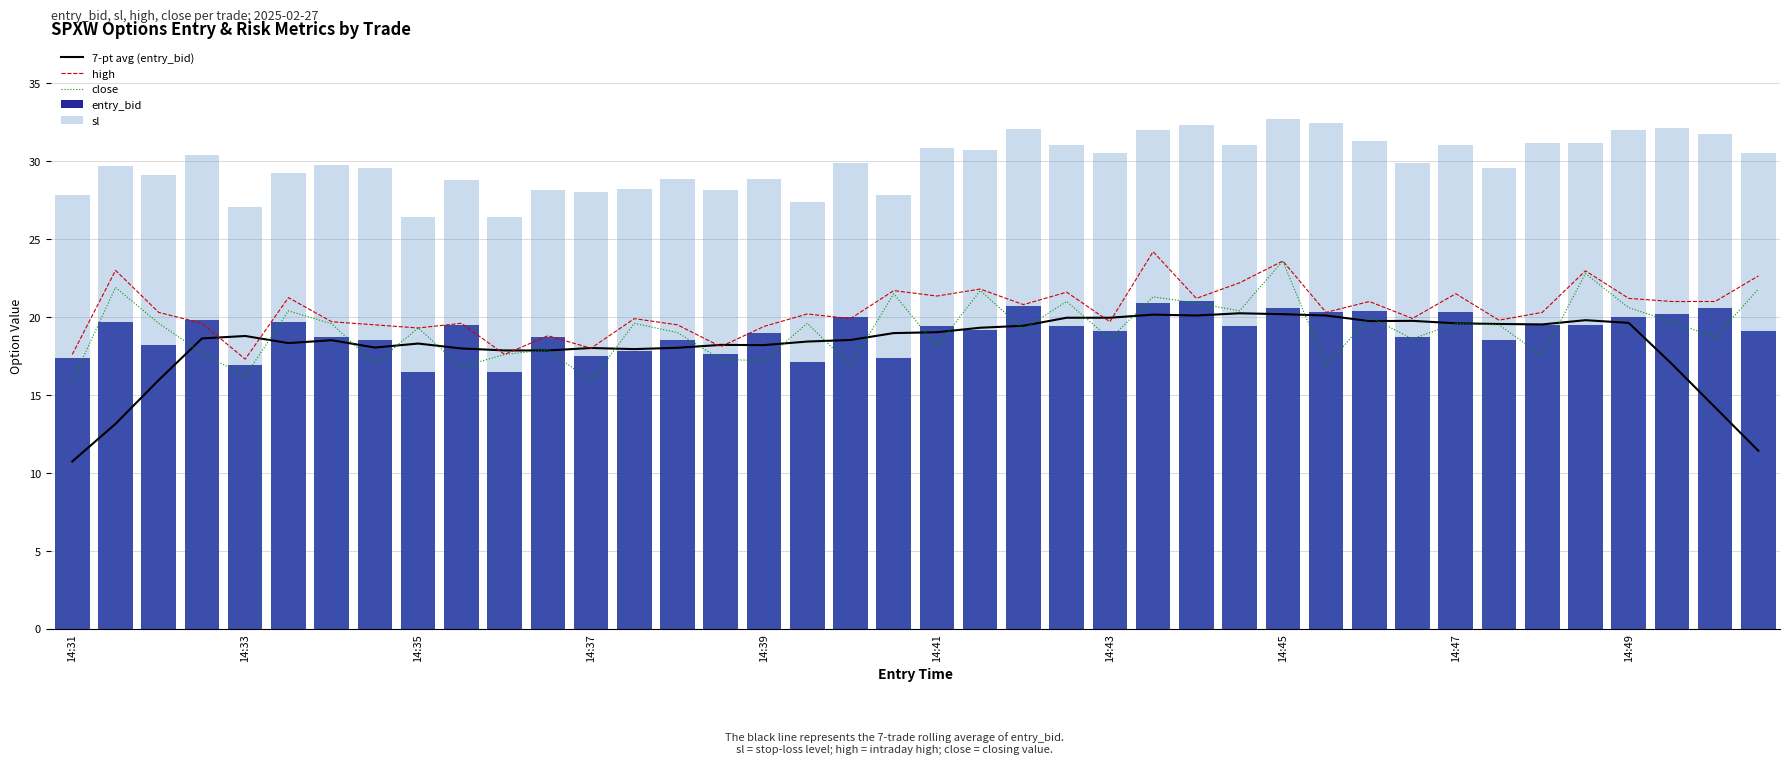

How many values in the close series are below 19?

17